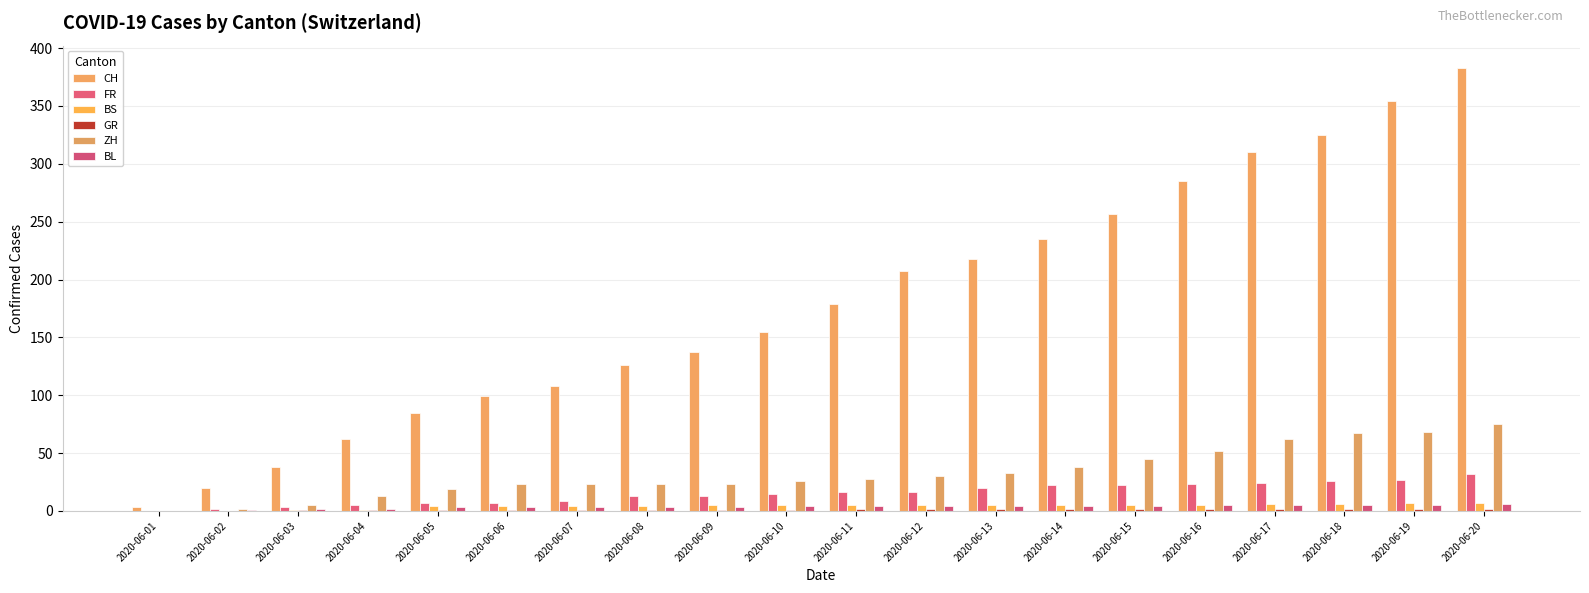

Is the value of GR at 2020-06-06 greater than the value of ZH at 2020-06-01?

Yes